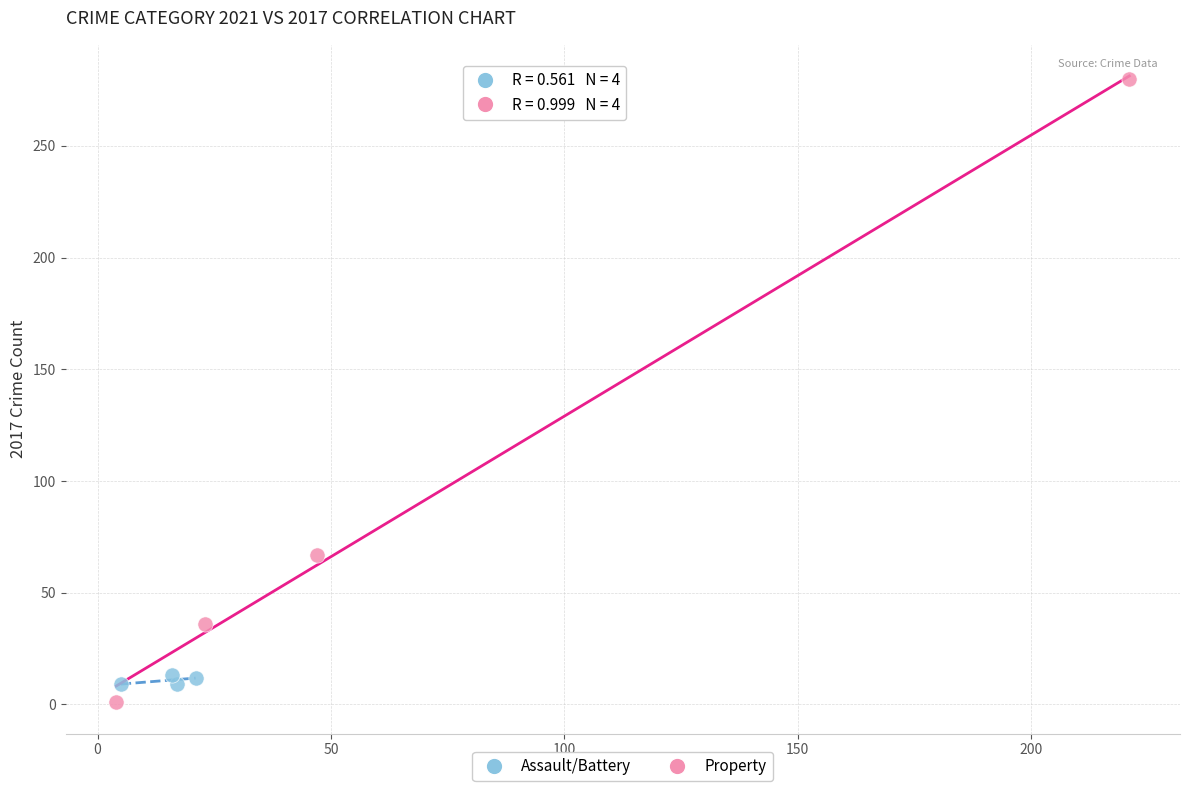

What are all the series names shown in the legend?

Assault/Battery, Property